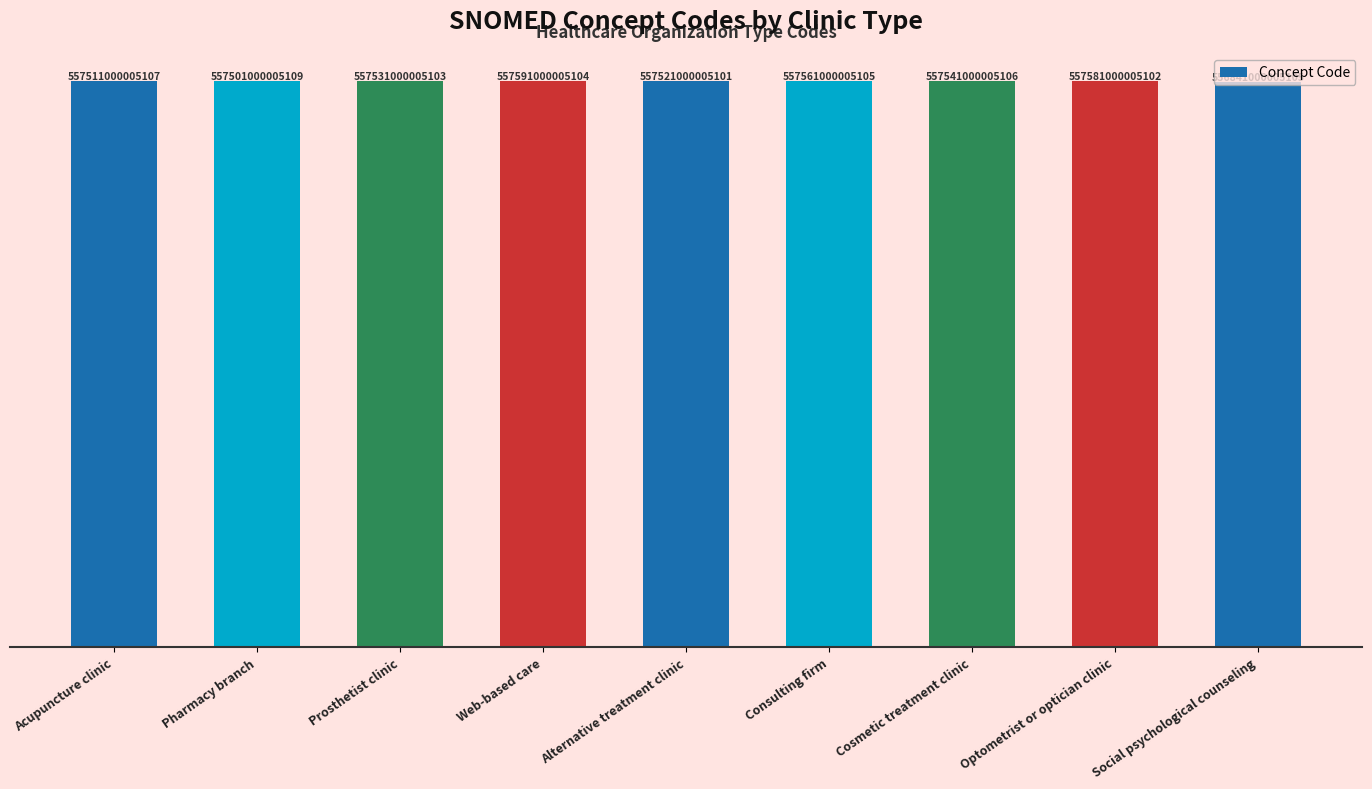

Rank the categories by value from highest to lowest.

Web-based care, Optometrist or optician clinic, Consulting firm, Cosmetic treatment clinic, Prosthetist clinic, Alternative treatment clinic, Acupuncture clinic, Pharmacy branch, Social psychological counseling